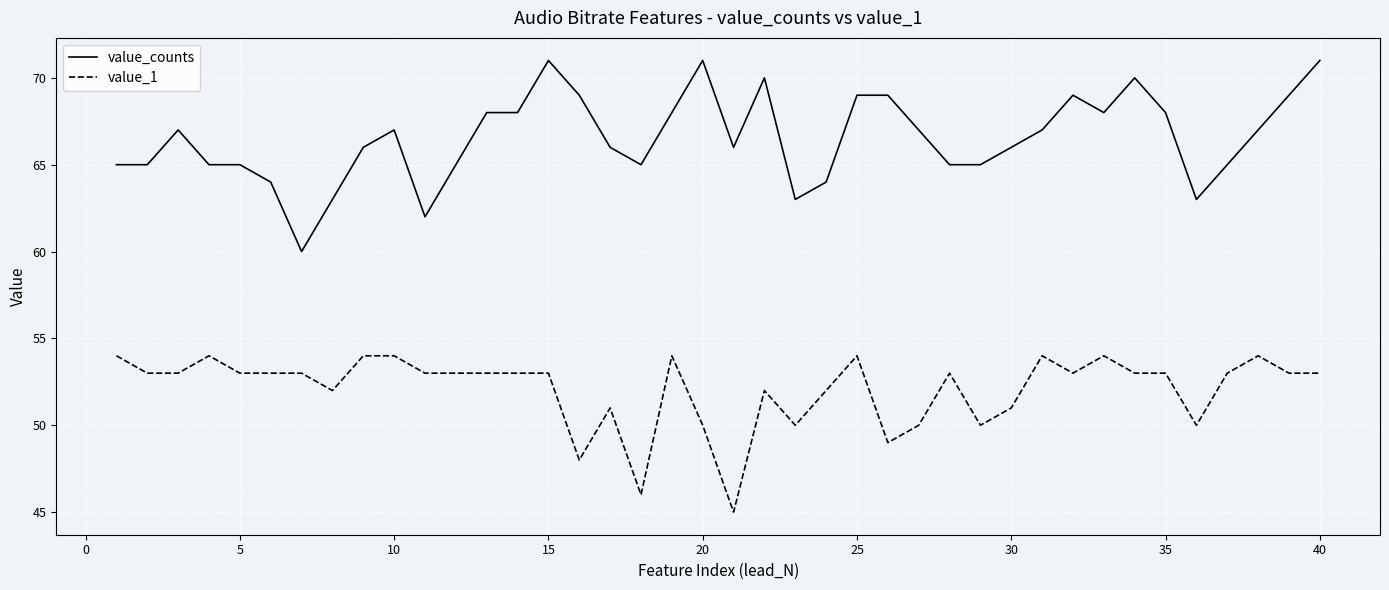

What is the difference between the maximum and minimum values in the value_1 series?

9